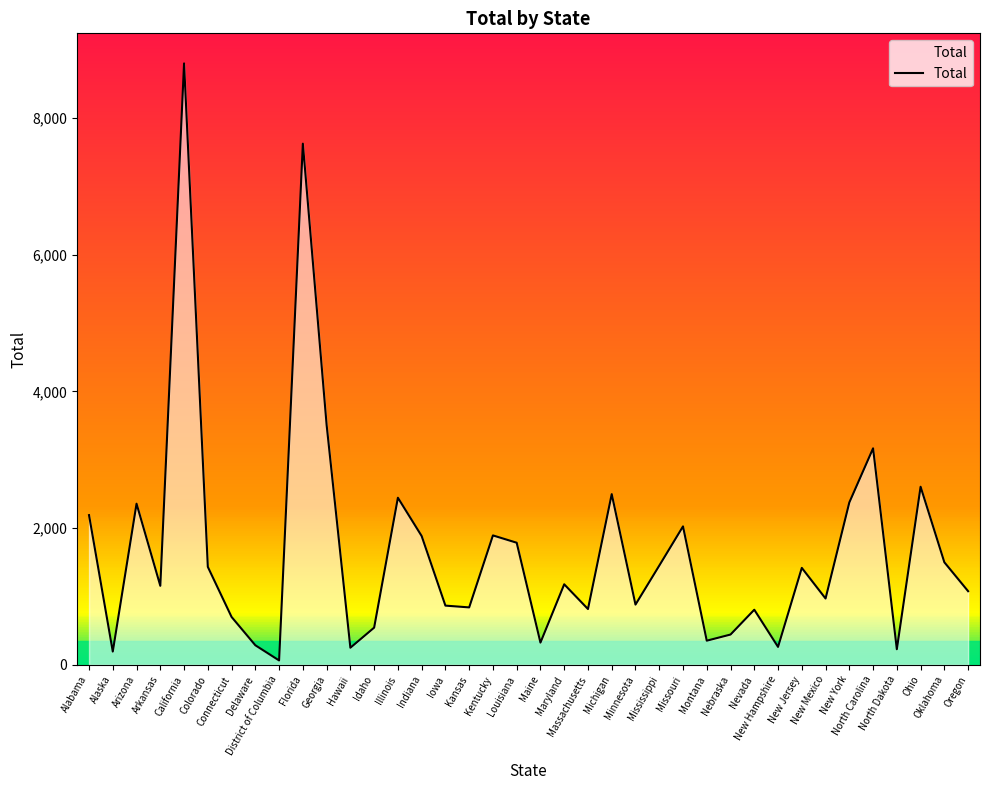

What is the difference between the maximum and minimum values?

8734